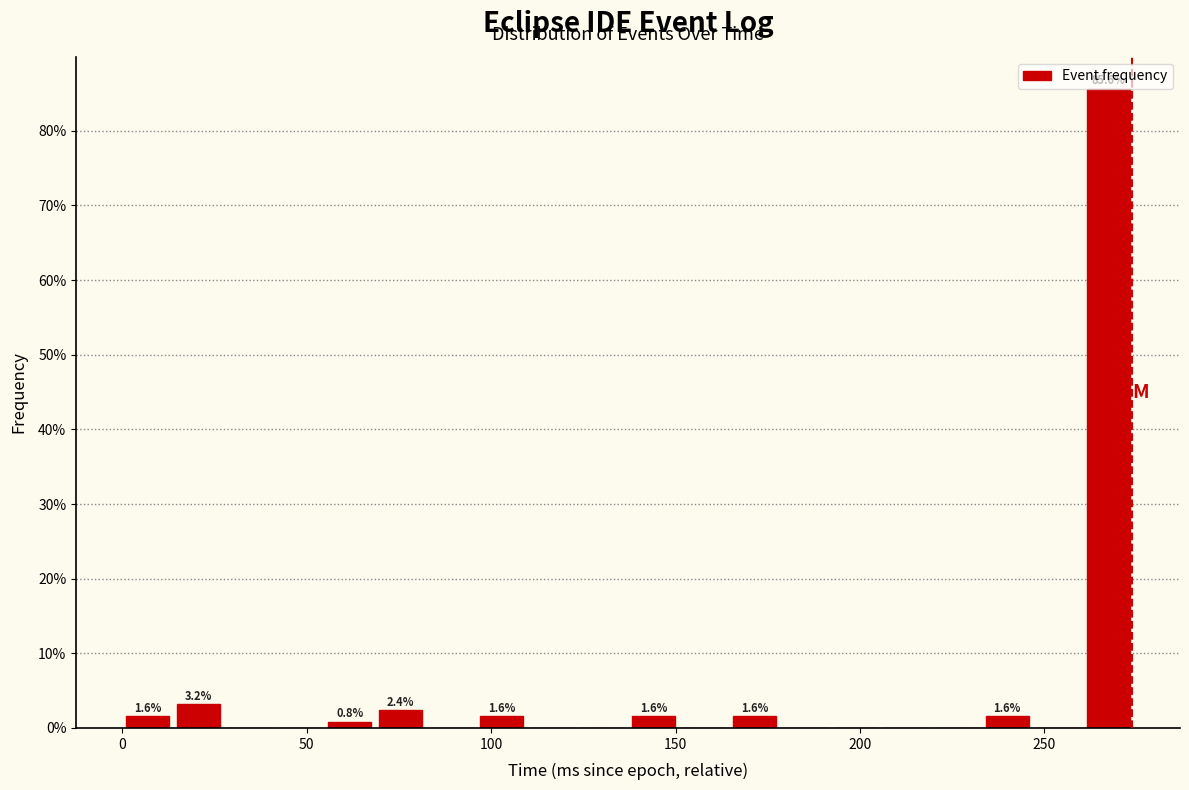

Read against the x-axis, roughly where is the centre of the tallest bar?

265